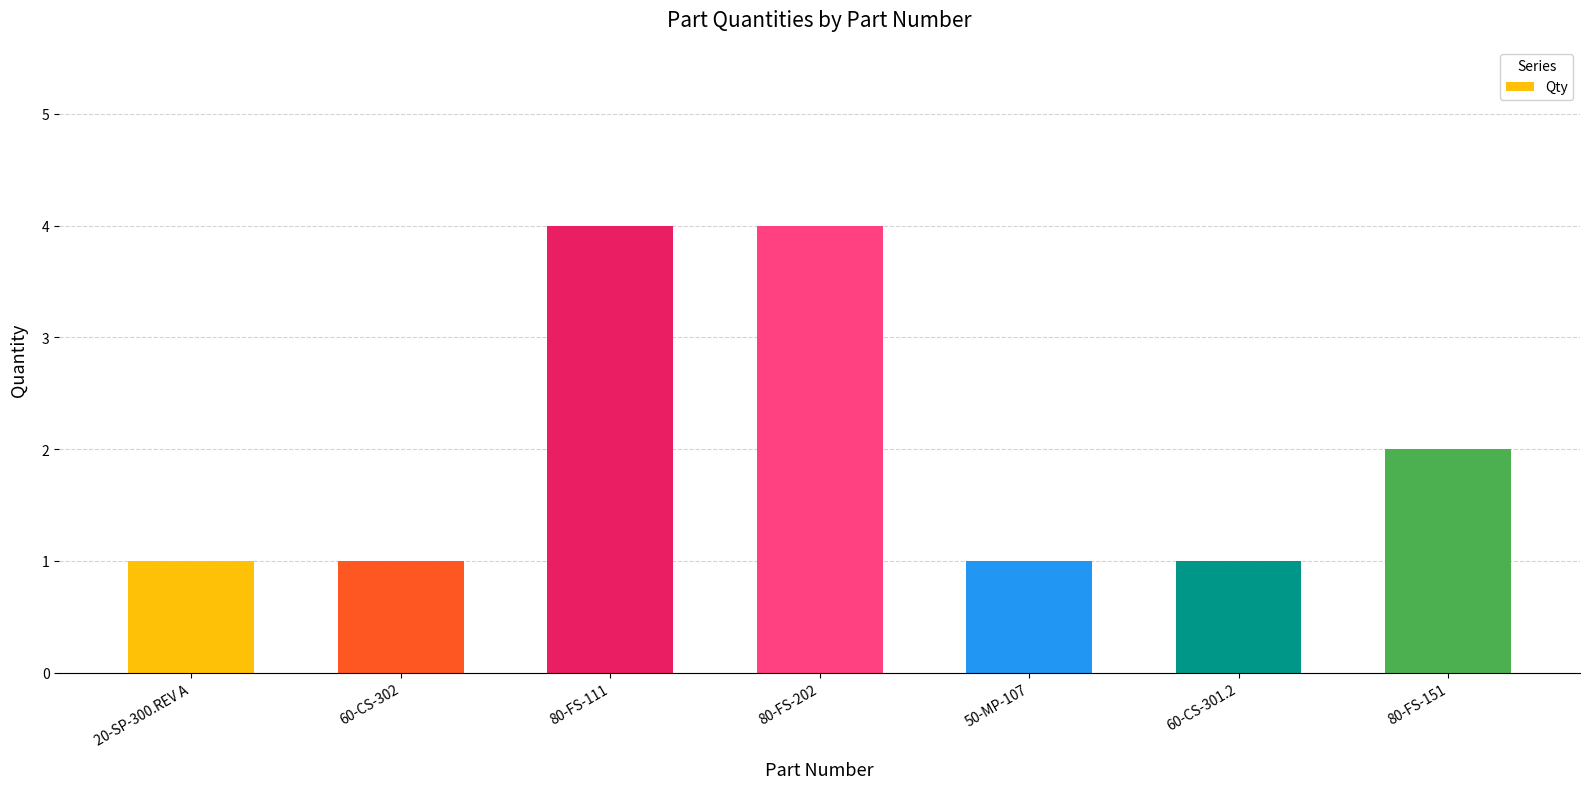

Where is the data nearest to the value 2?

80-FS-151